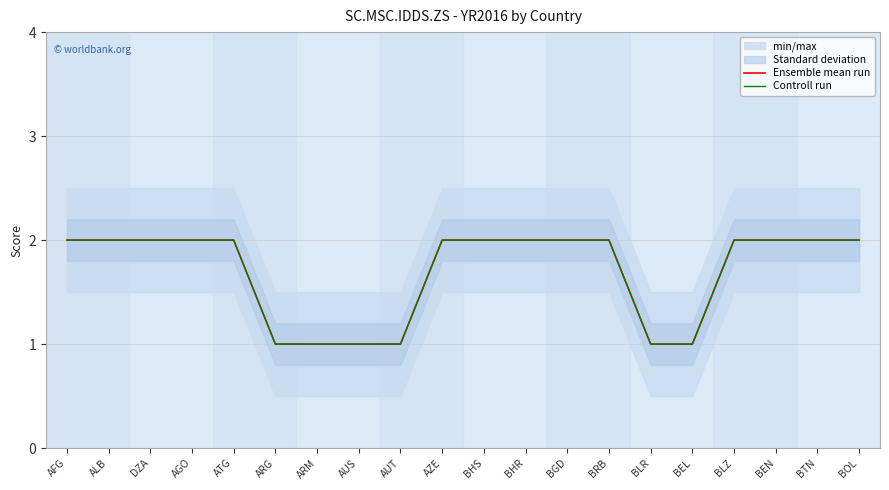

The Ensemble mean run series shows 1 at BTN. True or false?

False